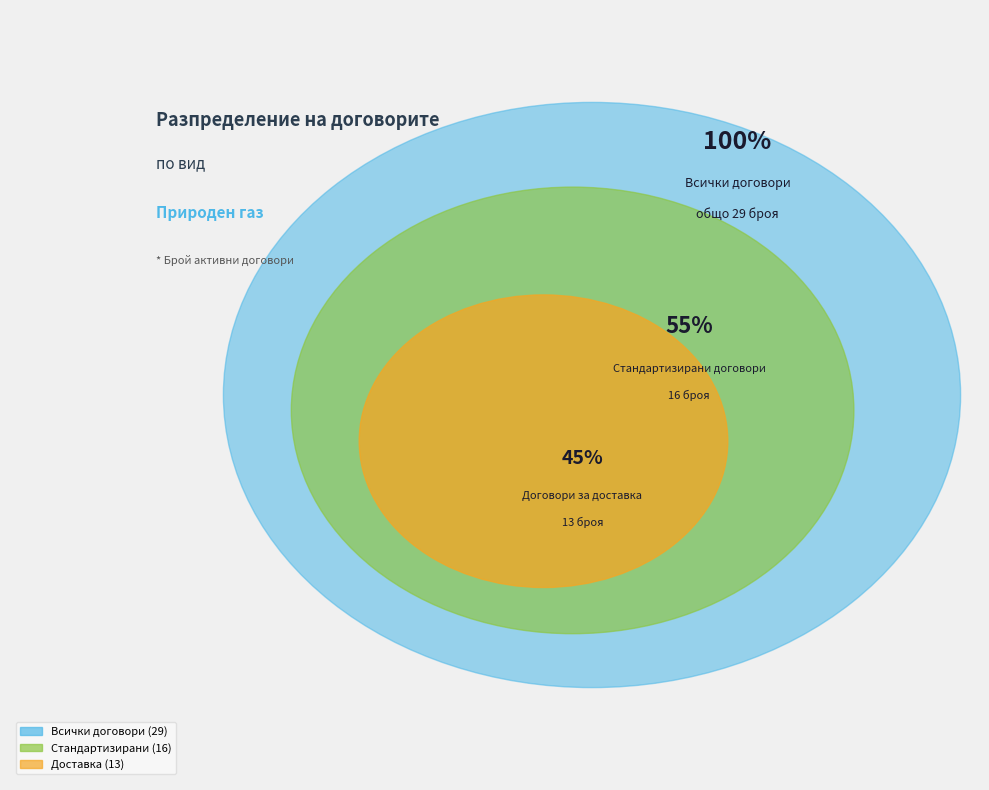

How many segments does this pie chart have?

2